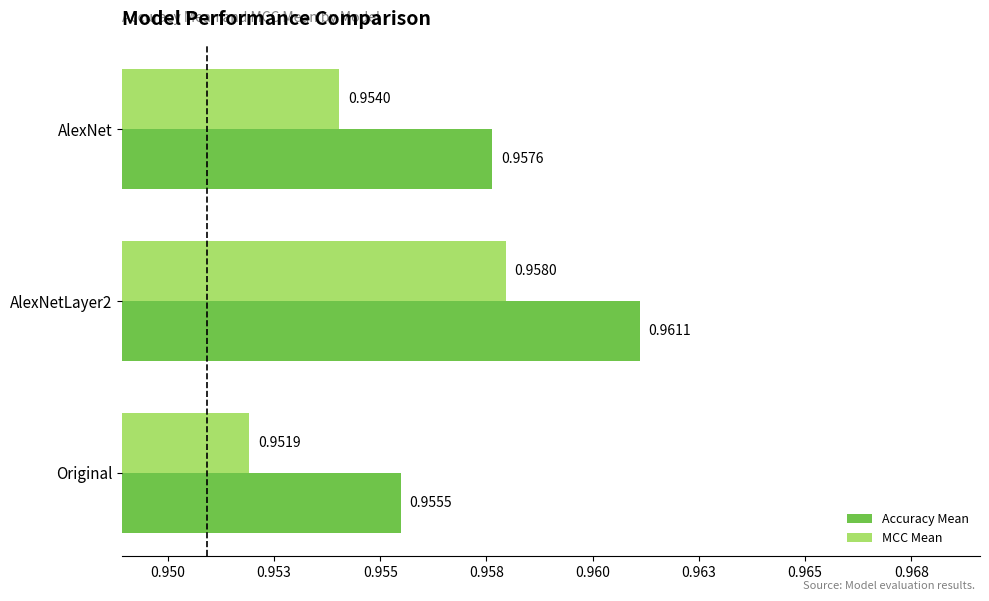

What are all the series names shown in the legend?

Accuracy Mean, MCC Mean